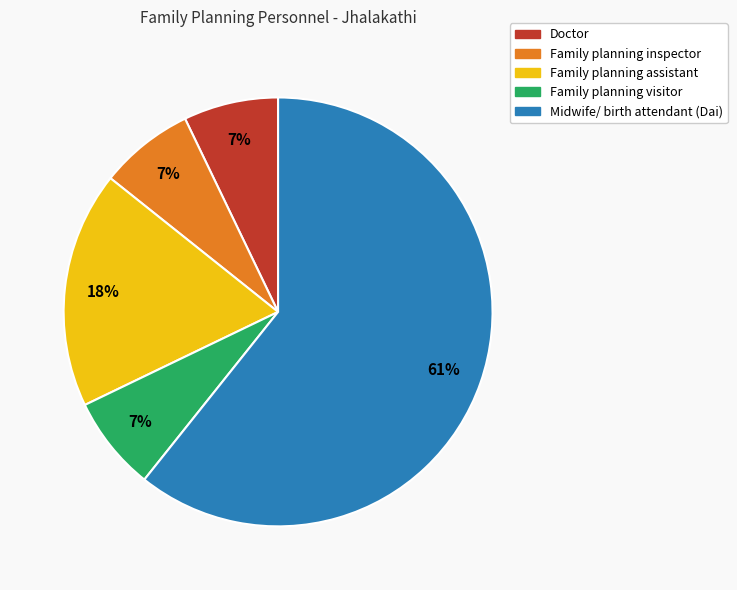

Combined, do Family planning inspector and Doctor account for over 50%?

No